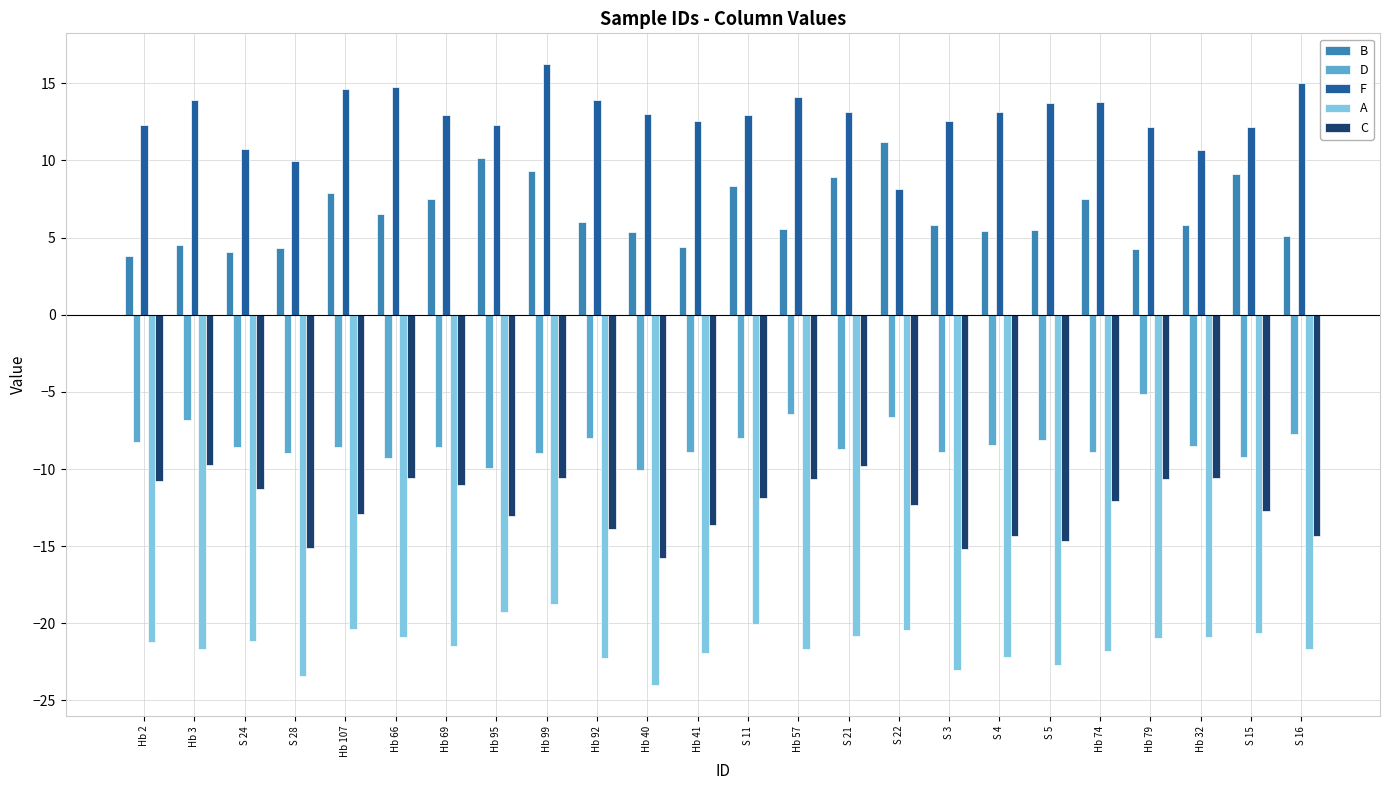

What are all the series names shown in the legend?

B, D, F, A, C